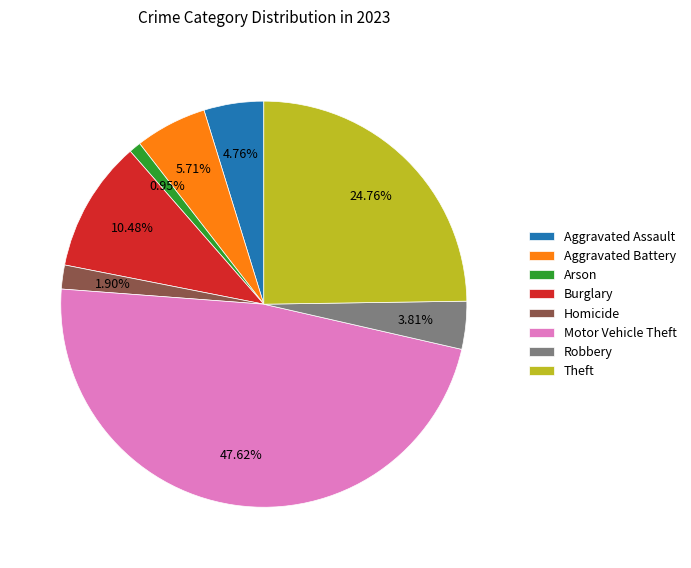

Does any single category account for the majority?

No